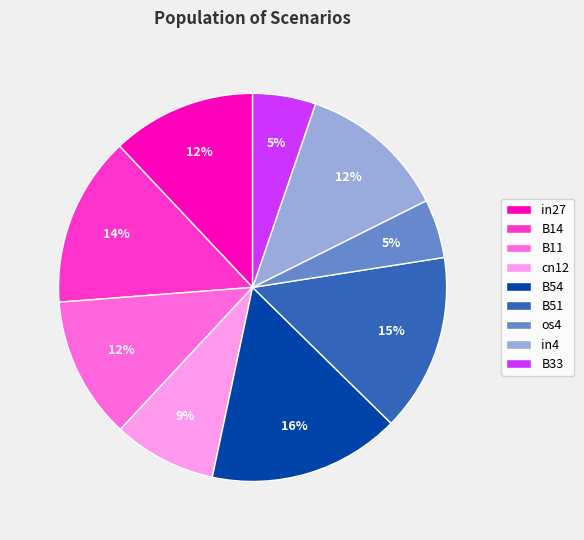

The B33 slice represents 1% of the pie. True or false?

False